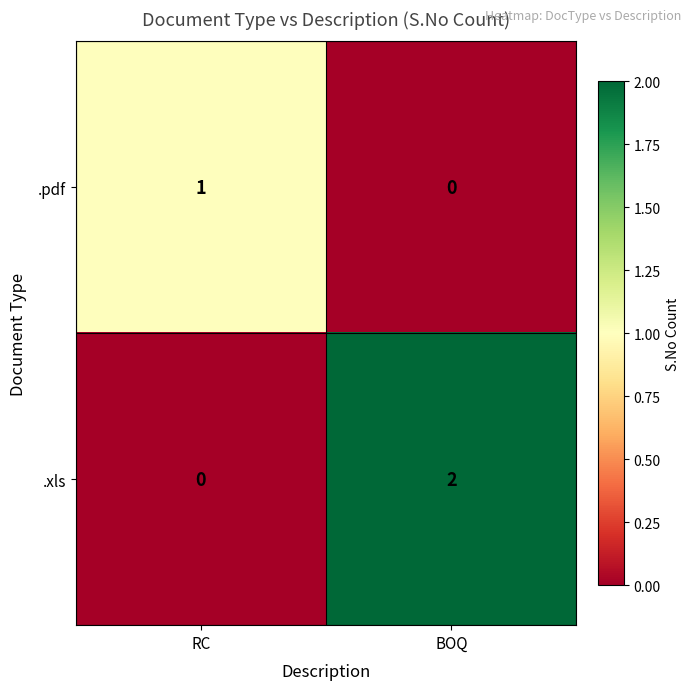

The value of .xls at BOQ is 4. True or false?

False